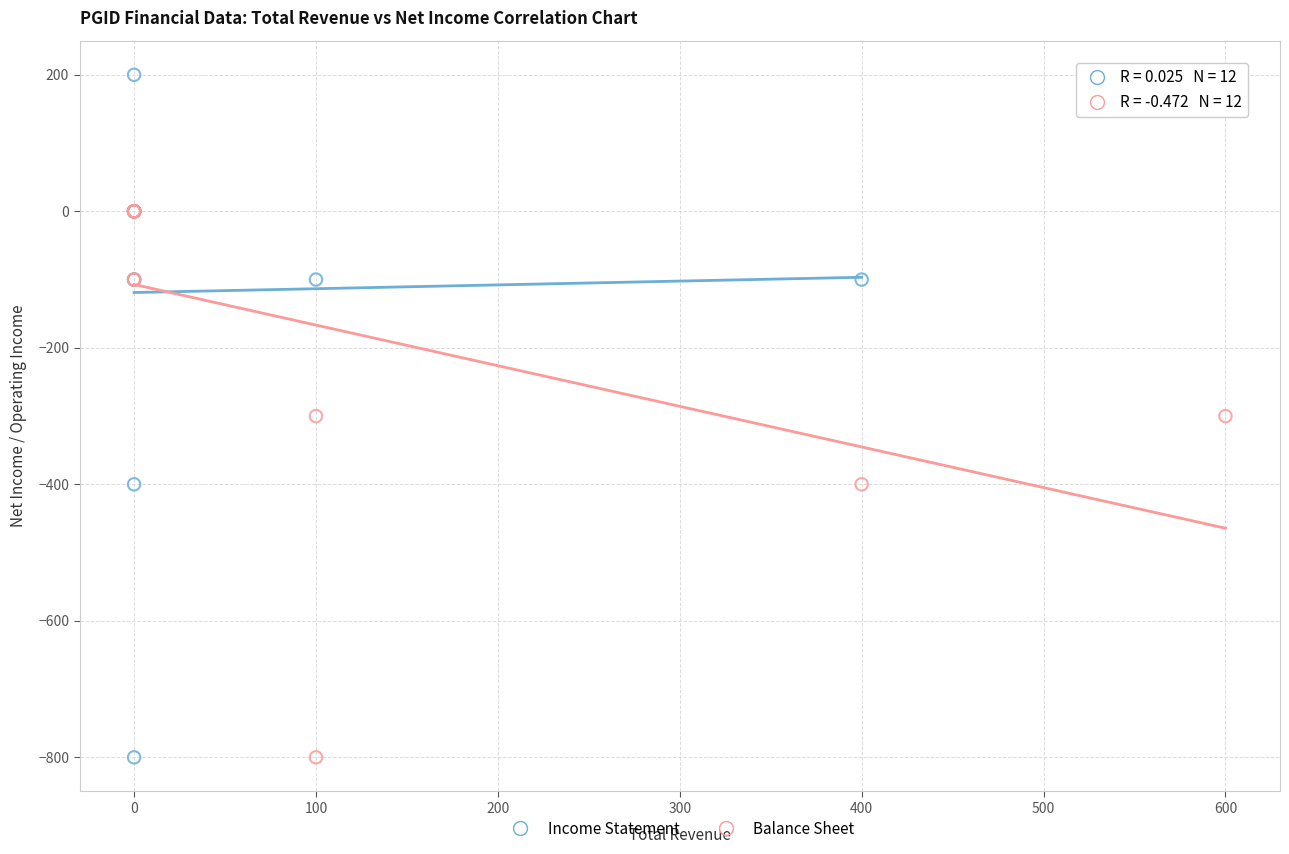

Which series has the largest Y range (max minus min)?

Income Statement